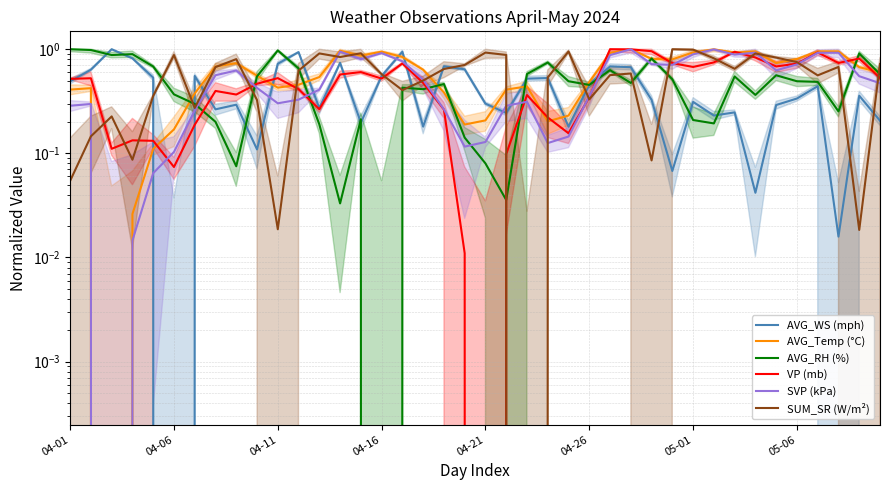

At which category is the sum across all series the highest?

27